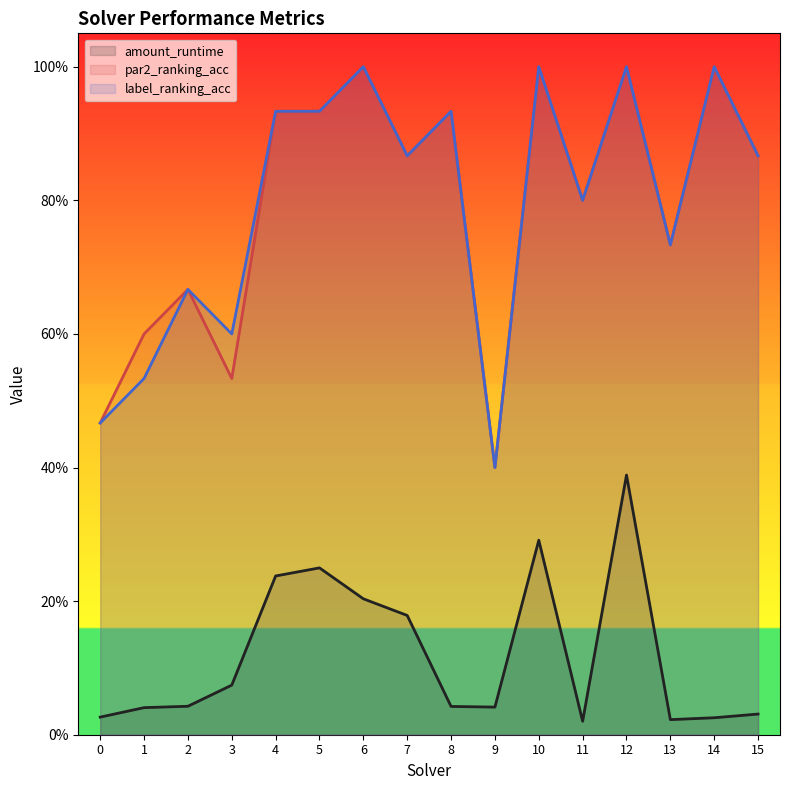

What are all the series names shown in the legend?

amount_runtime, par2_ranking_acc, label_ranking_acc